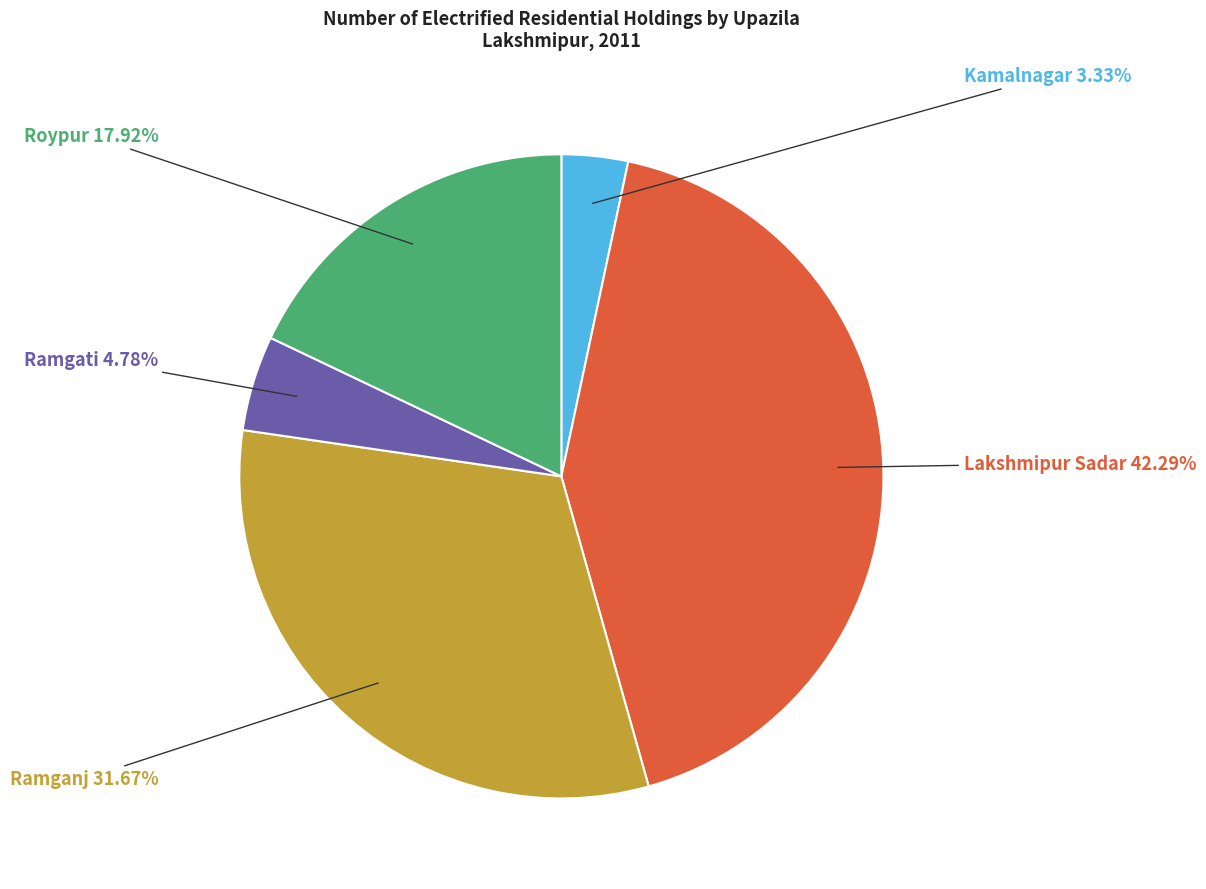

True or false: Roypur accounts for 18% of the total.

True